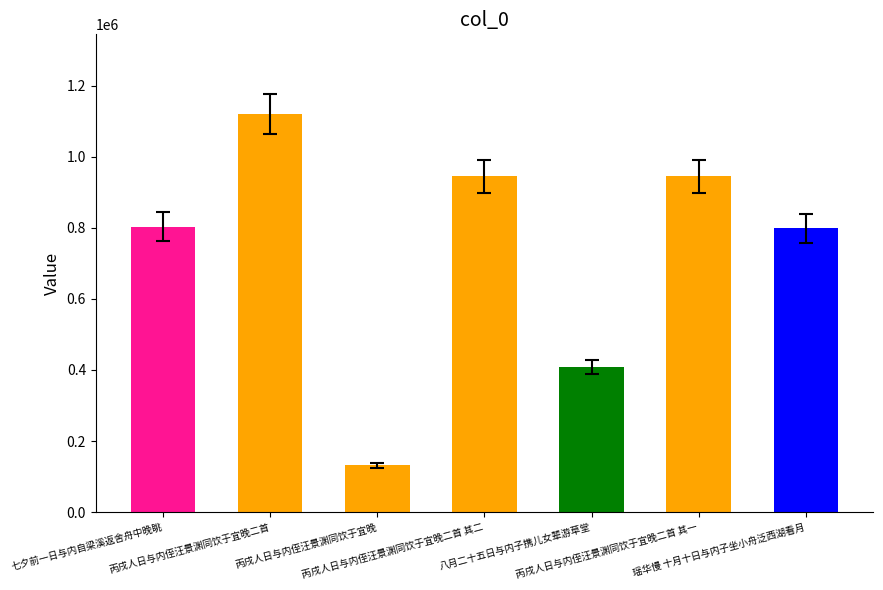

Reading left to right, extract all data points from this chart.

七夕前一日与内自梁溪返舍舟中晚眺=803073	丙戌人日与内侄汪景渊同饮于宜晚二首=1119966	丙戌人日与内侄汪景渊同饮于宜晚=131390	丙戌人日与内侄汪景渊同饮于宜晚二首 其二=944590	八月二十五日与内子携儿女辈游草堂=407658	丙戌人日与内侄汪景渊同饮于宜晚二首 其一=944591	瑶华慢 十月十日与内子坐小舟泛西湖看月=798157